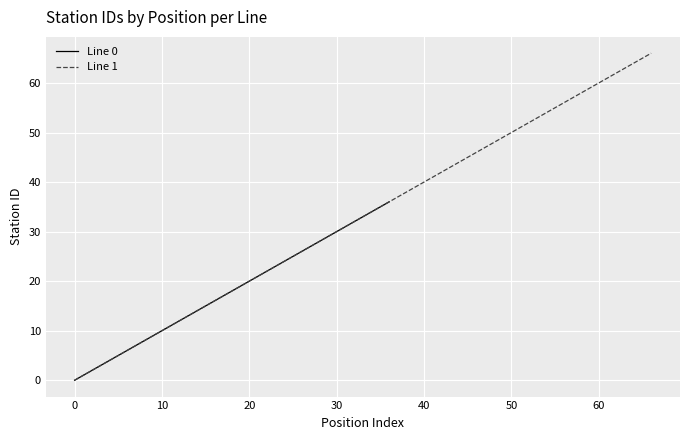

How many categories are shown in the chart?

37